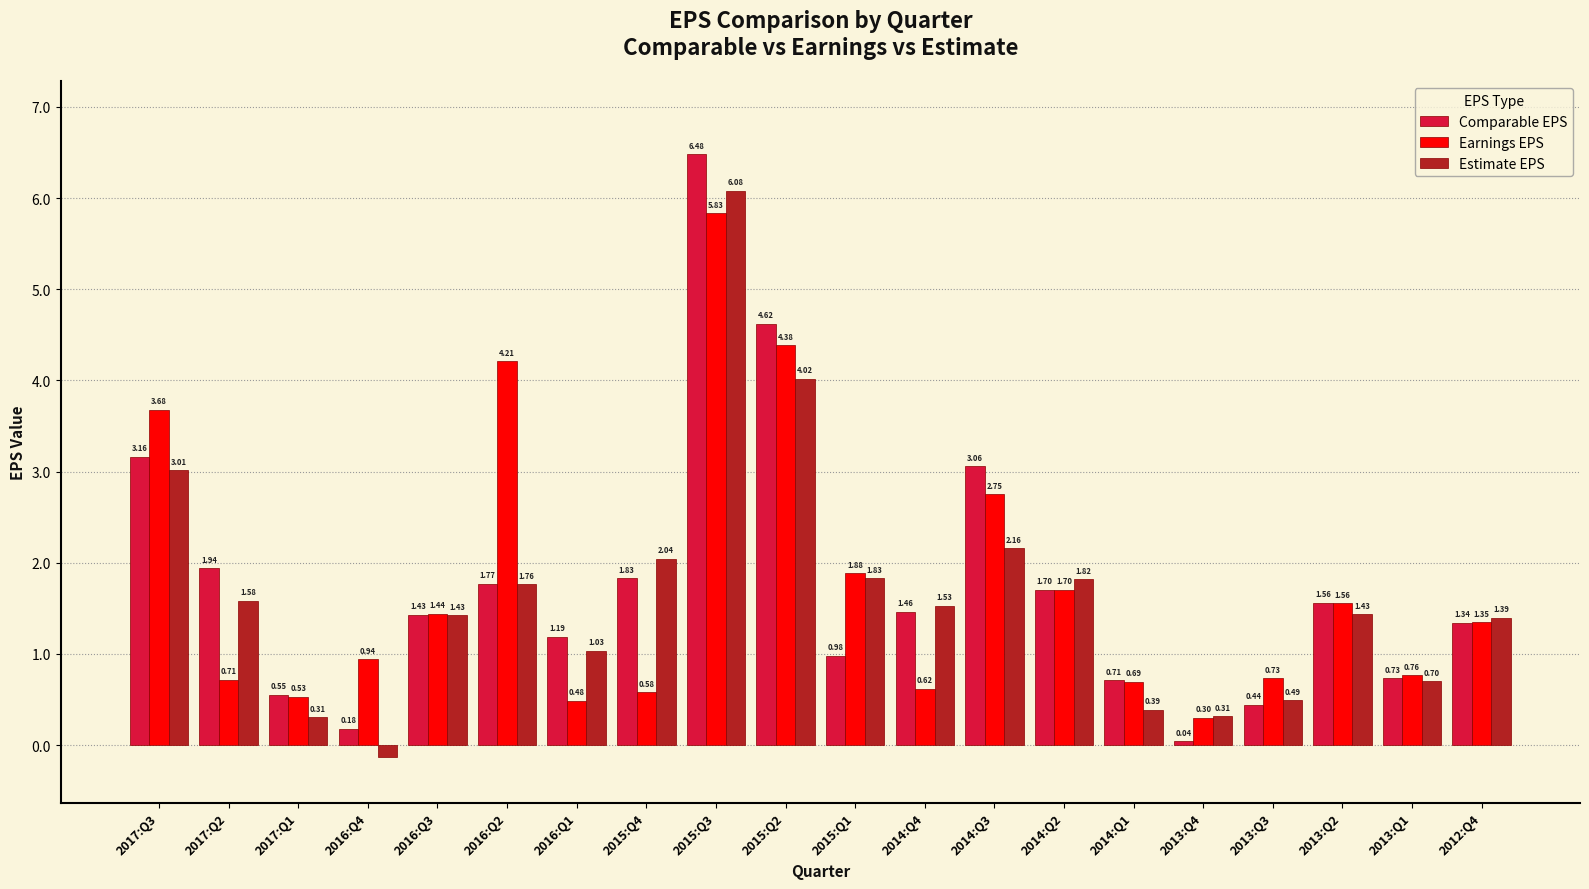

Does the chart contain any negative values?

Yes